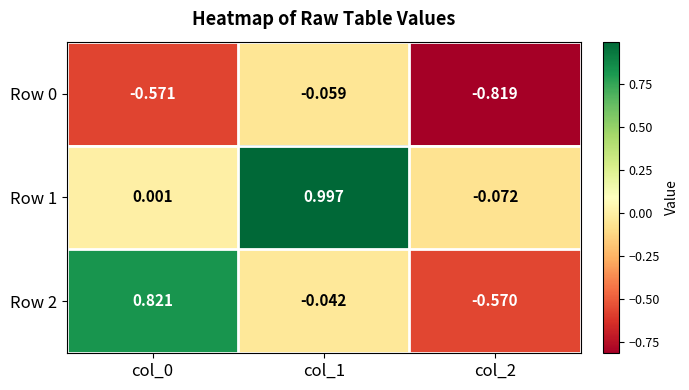

Is the value of Row 1 at col_1 greater than the value of Row 2 at col_0?

Yes